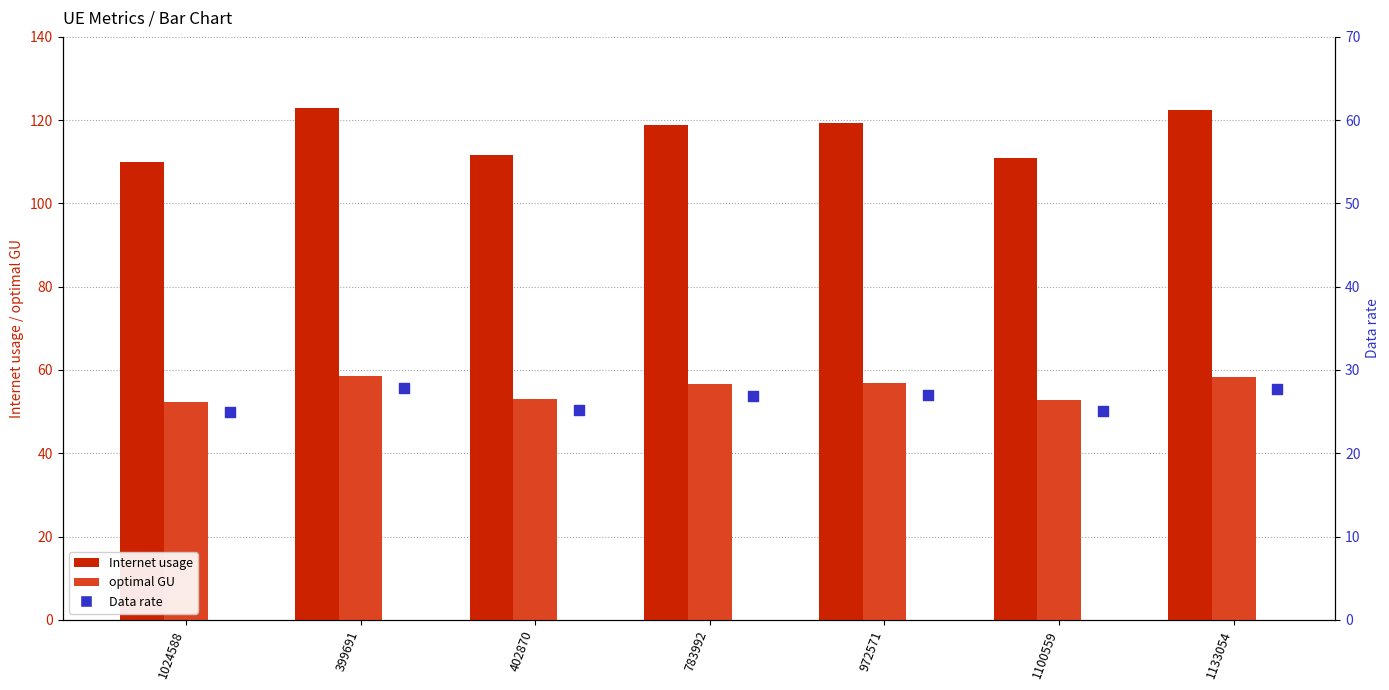

What are all the series names shown in the legend?

Internet usage, optimal GU, Data rate